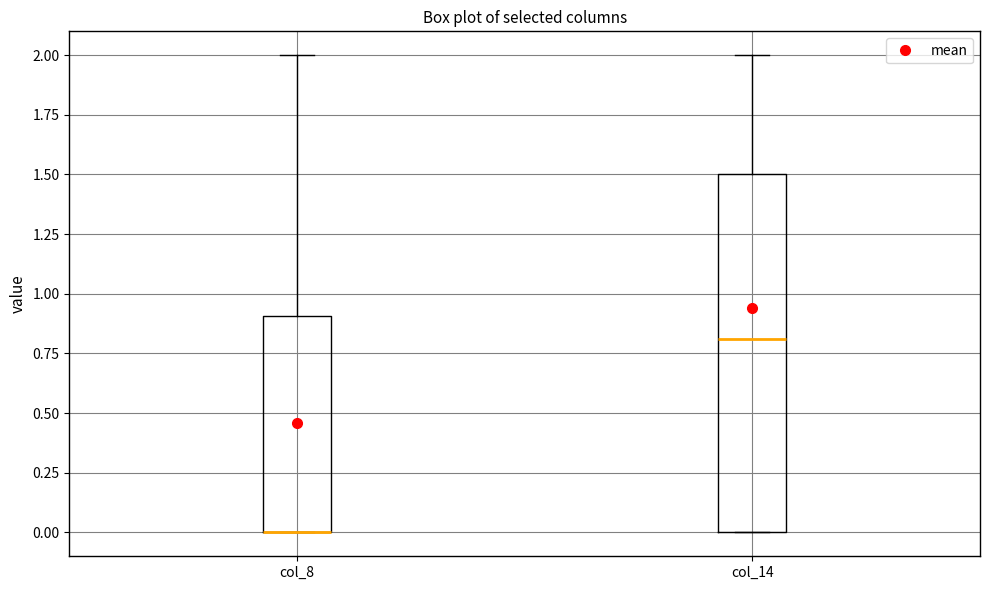

Comparing the boxes themselves (not the whiskers), which one is the tallest?

col_14